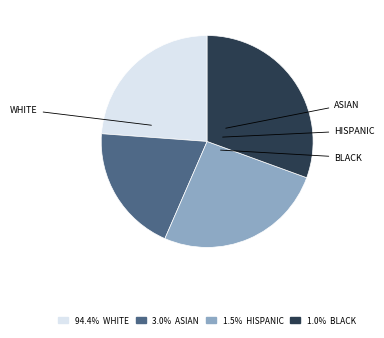

Does any single category account for the majority?

No